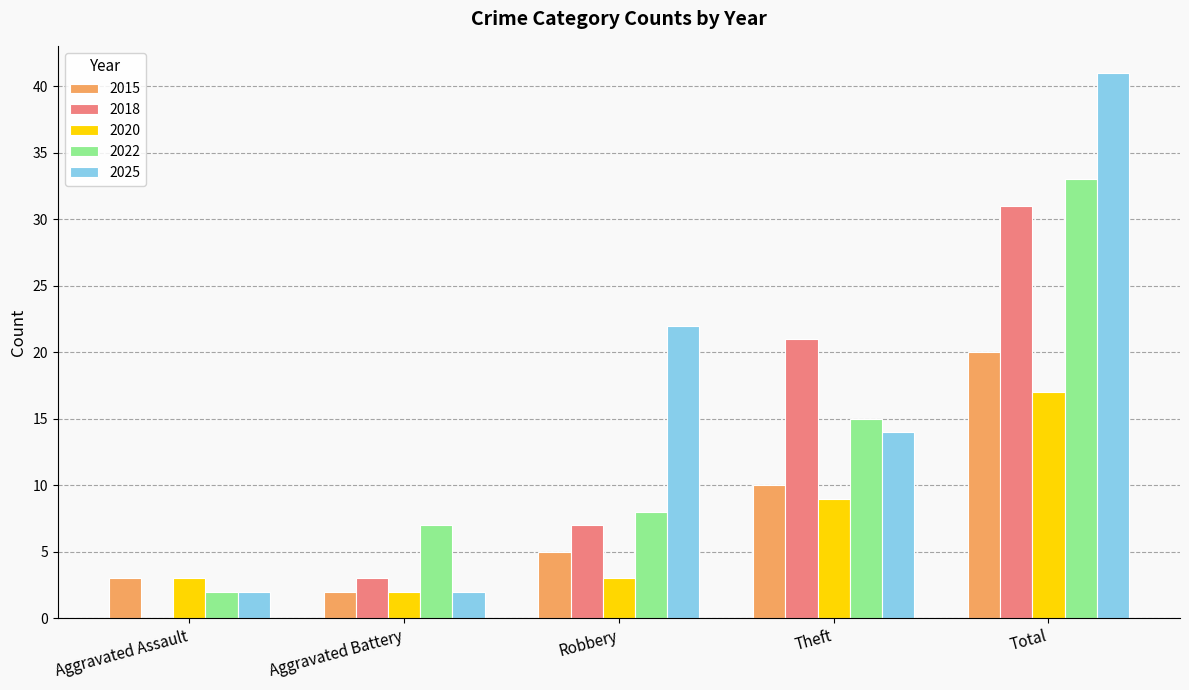

At which category is the sum across all series the highest?

Total